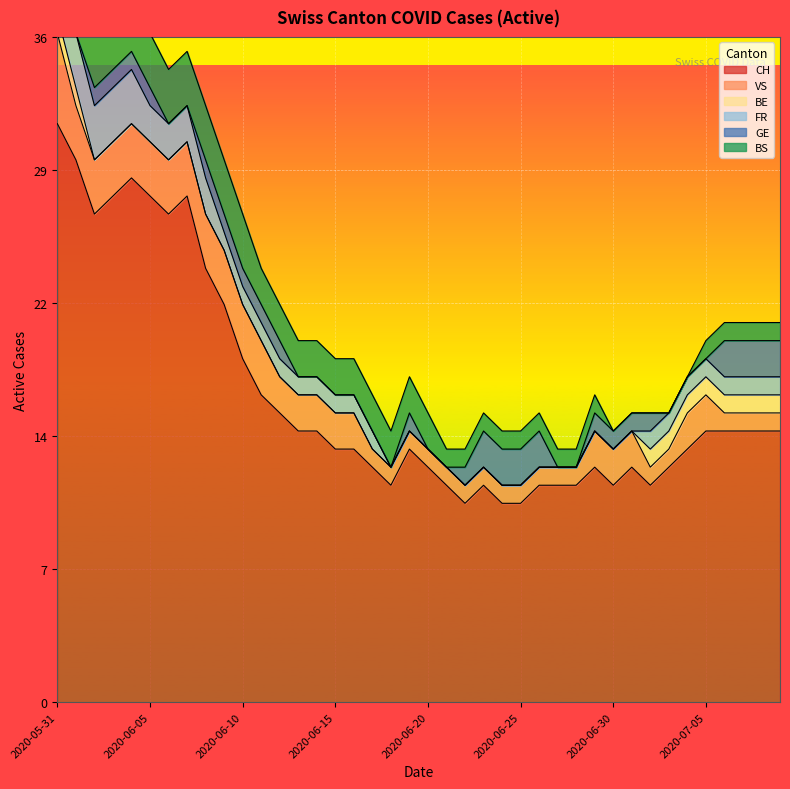

What is the total value across all series at 2020-06-03?

38